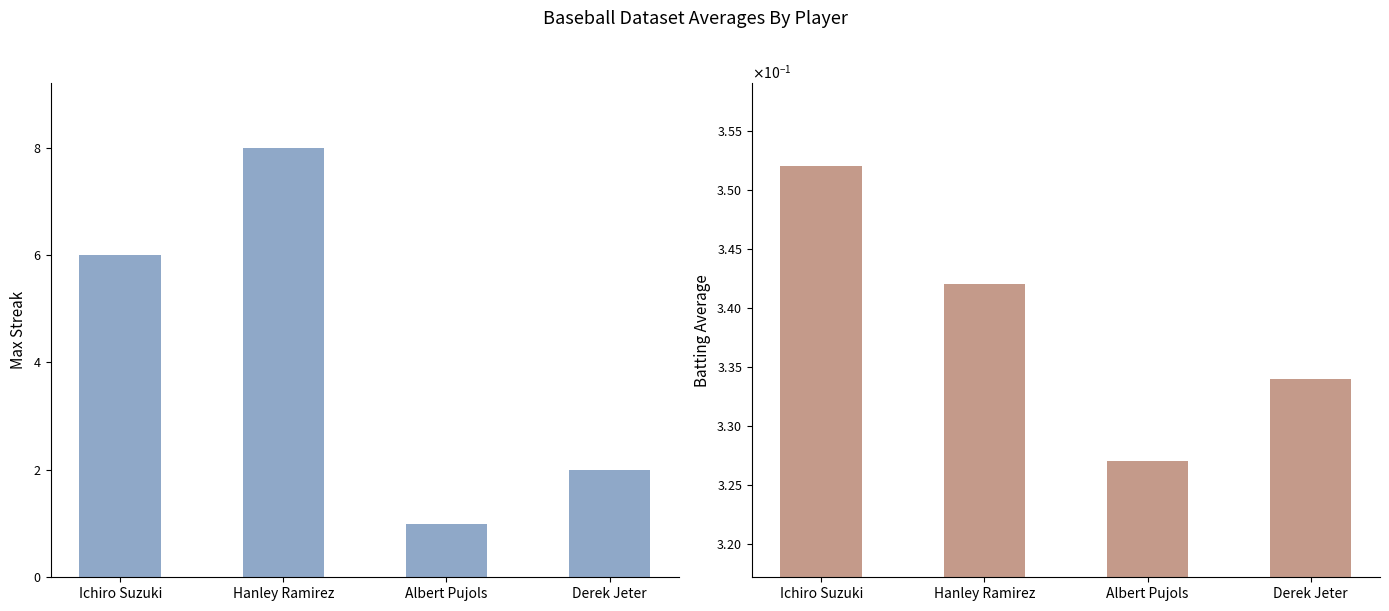

Reading left to right, what are all the values shown in this chart?

Max Streak: Ichiro Suzuki=6.0	Hanley Ramirez=8.0	Albert Pujols=1.0	Derek Jeter=2.0
Batting Average: Ichiro Suzuki=0.4	Hanley Ramirez=0.3	Albert Pujols=0.3	Derek Jeter=0.3